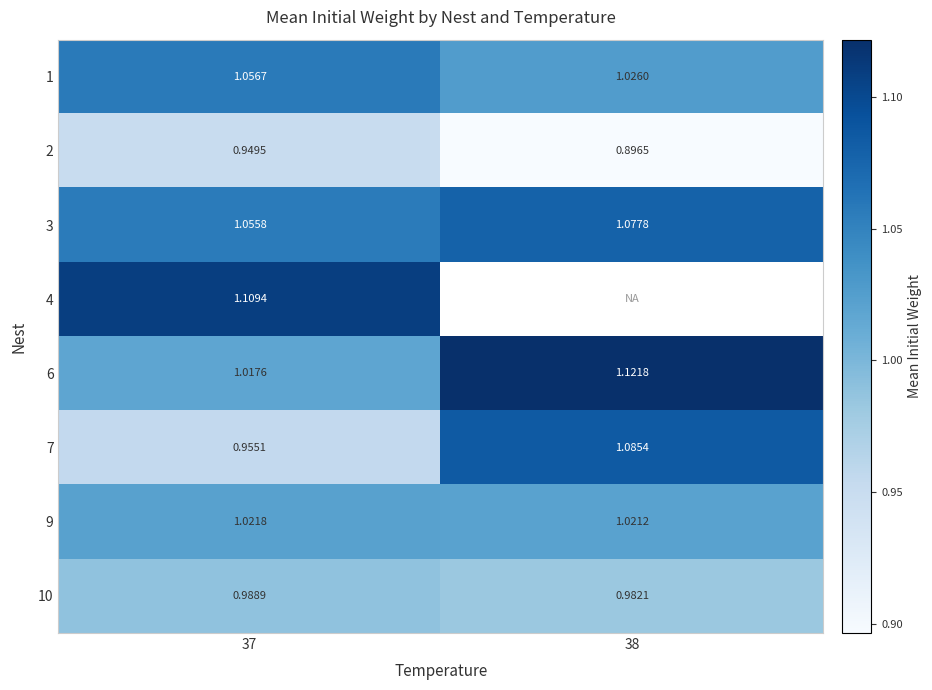

What is the difference between the highest and lowest values at 38?

0.2